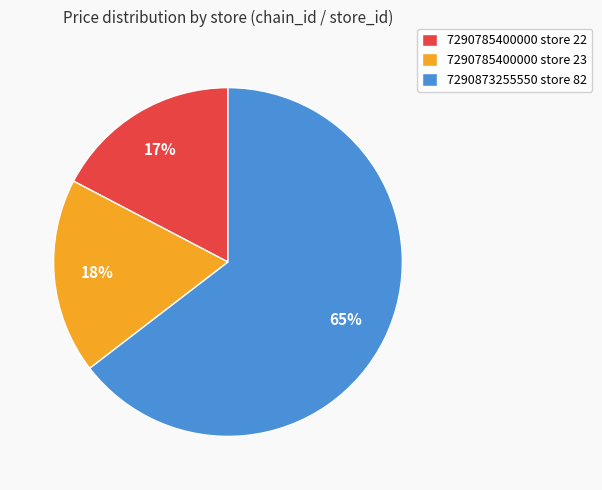

To the nearest percent, what is the average slice percentage?

33%